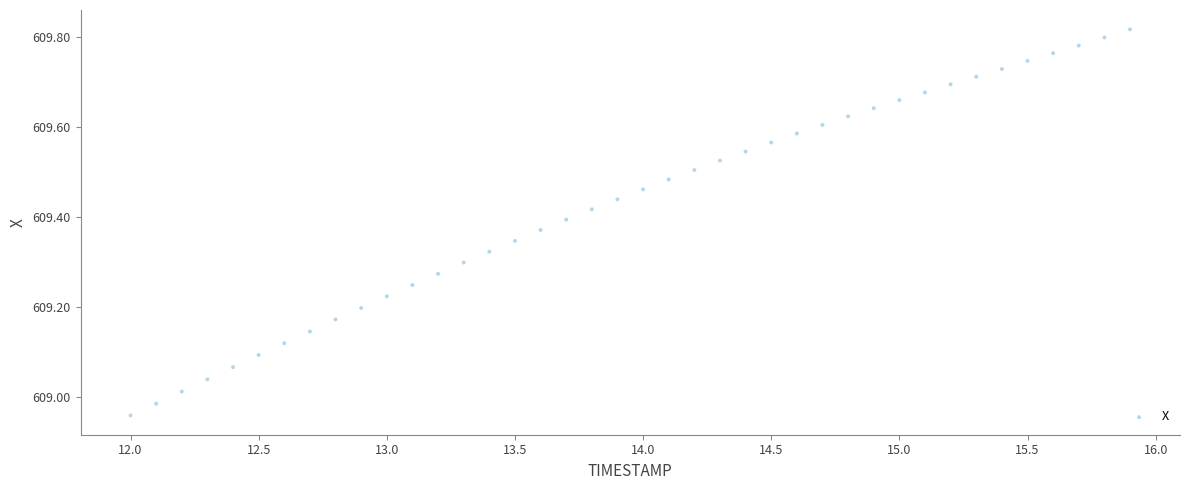

What is the range of X values (max minus min)?

3.9